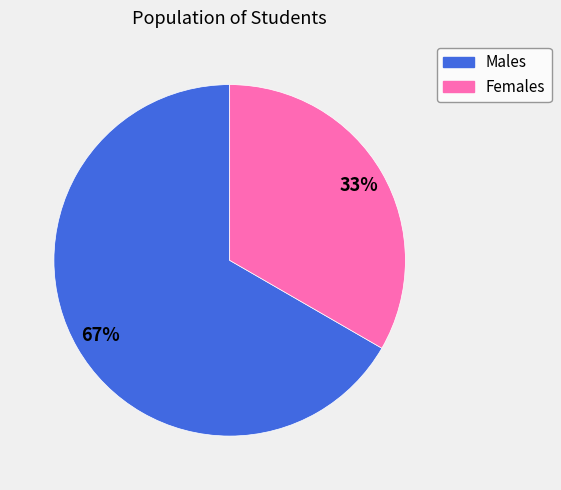

Is there any slice that represents more than half of the pie?

Yes